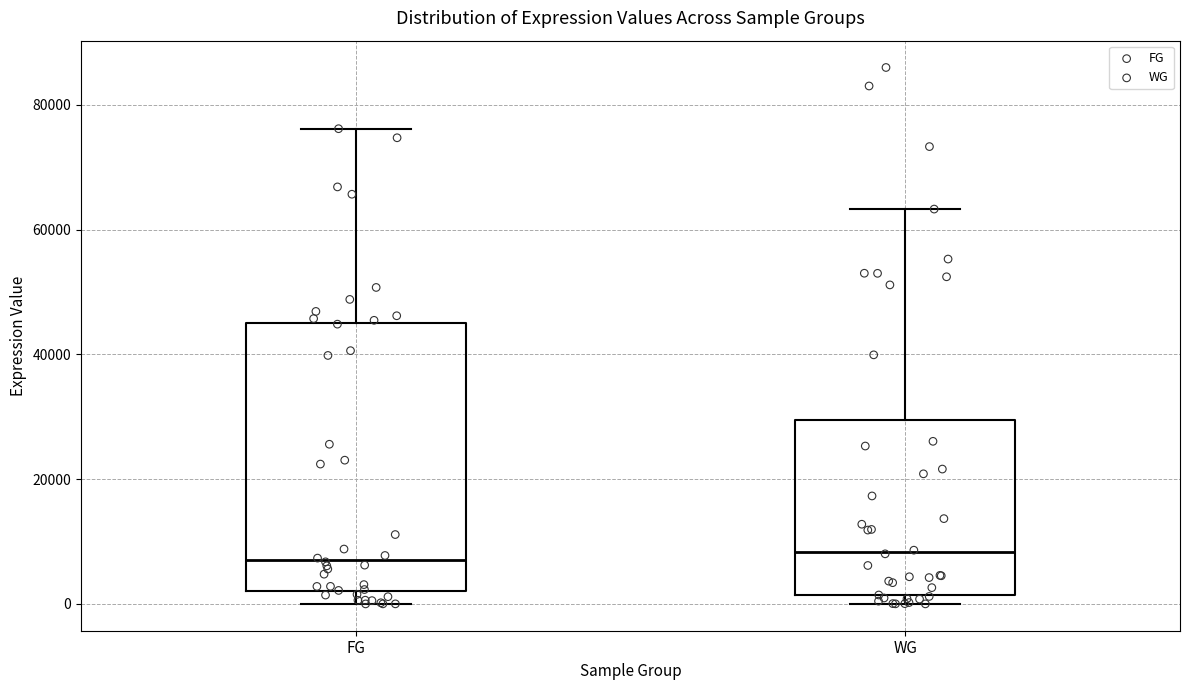

Reading left to right, read every box against the y-axis: the position of its median line, the range the box covers, and the ends of its whiskers. The values are not printed on the chart, so give them approximately, as read against the axis.

FG: median 8000, box 2000 to 44000, whiskers 0 to 76000
WG: median 8000, box 2000 to 30000, whiskers 0 to 64000